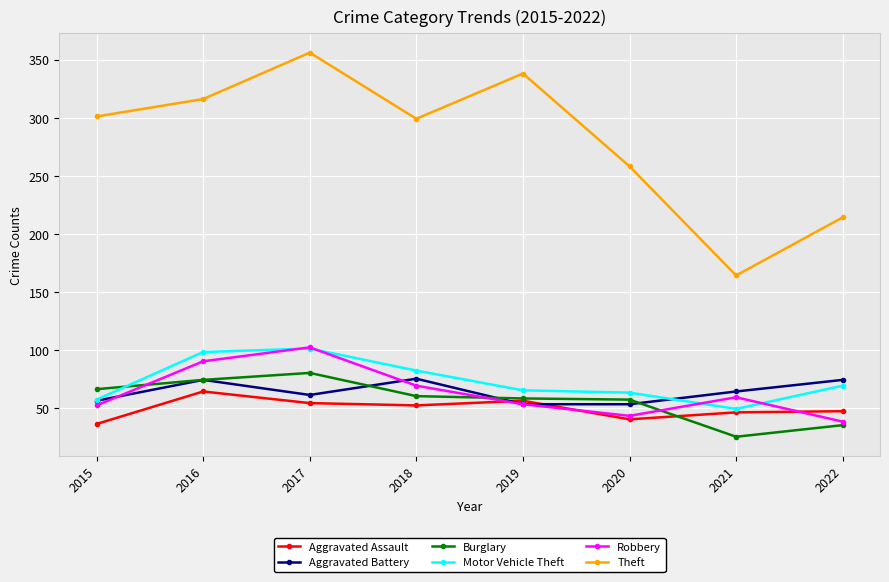

What is the total value across all series at 2015?

568